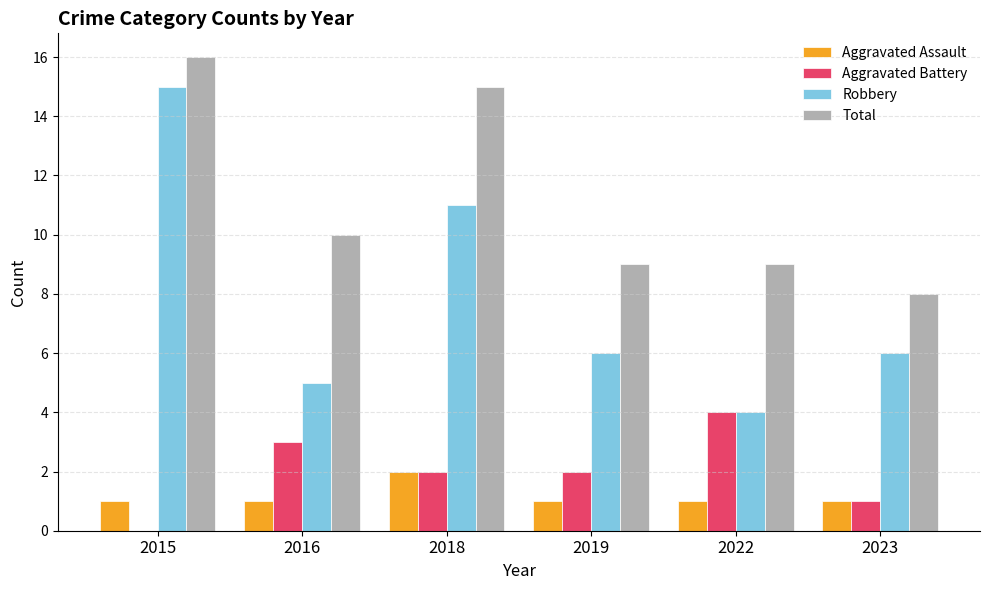

Count the number of data series in this chart.

4